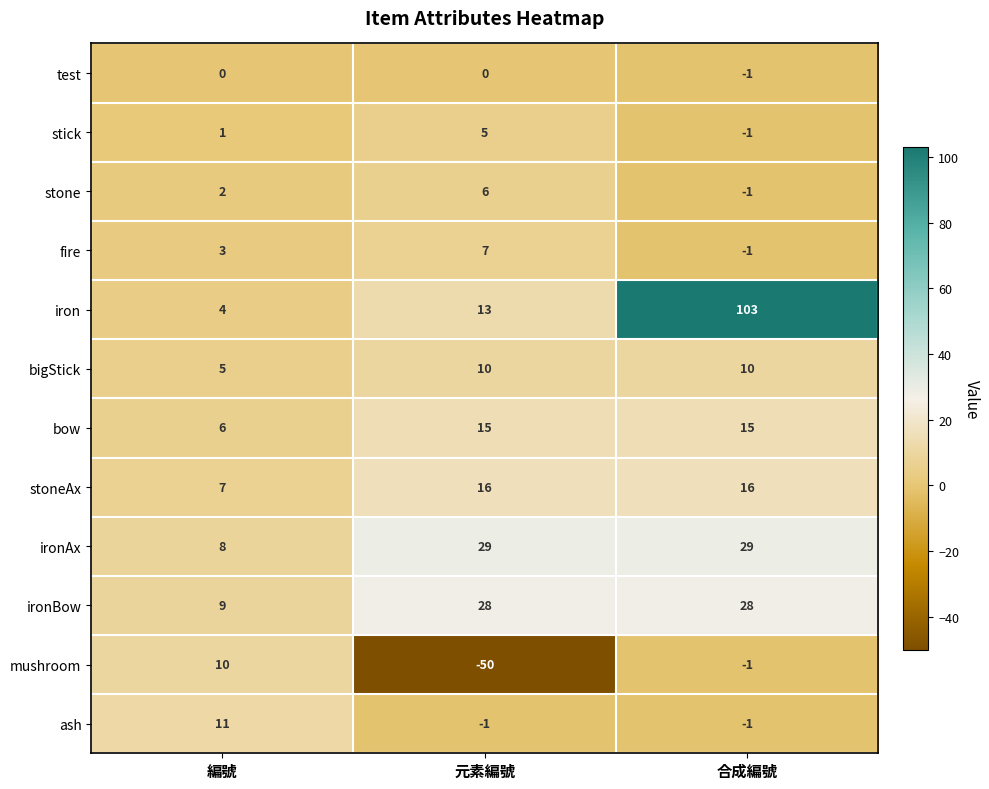

What is the spread (max minus min) of values at 合成編號?

104